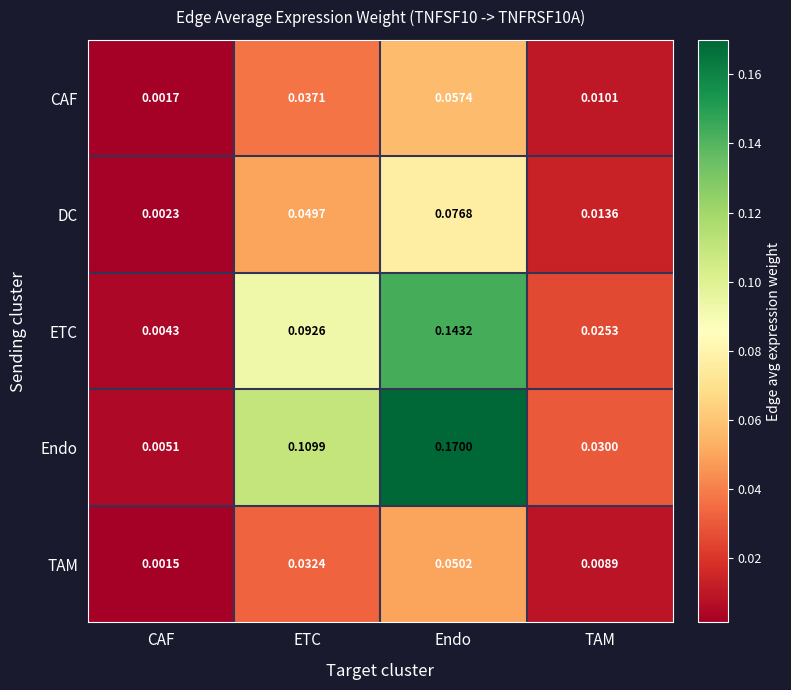

Rank the series by their maximum value, from highest to lowest.

Endo, ETC, DC, CAF, TAM